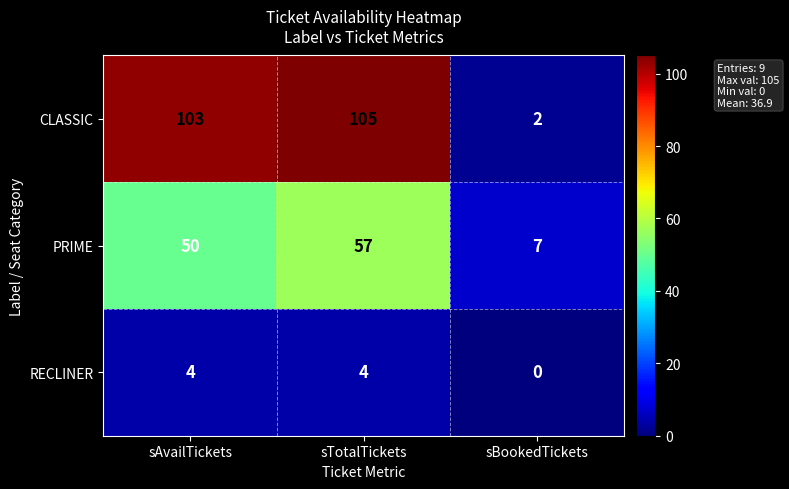

How many RECLINER values are between 0 and 4?

3